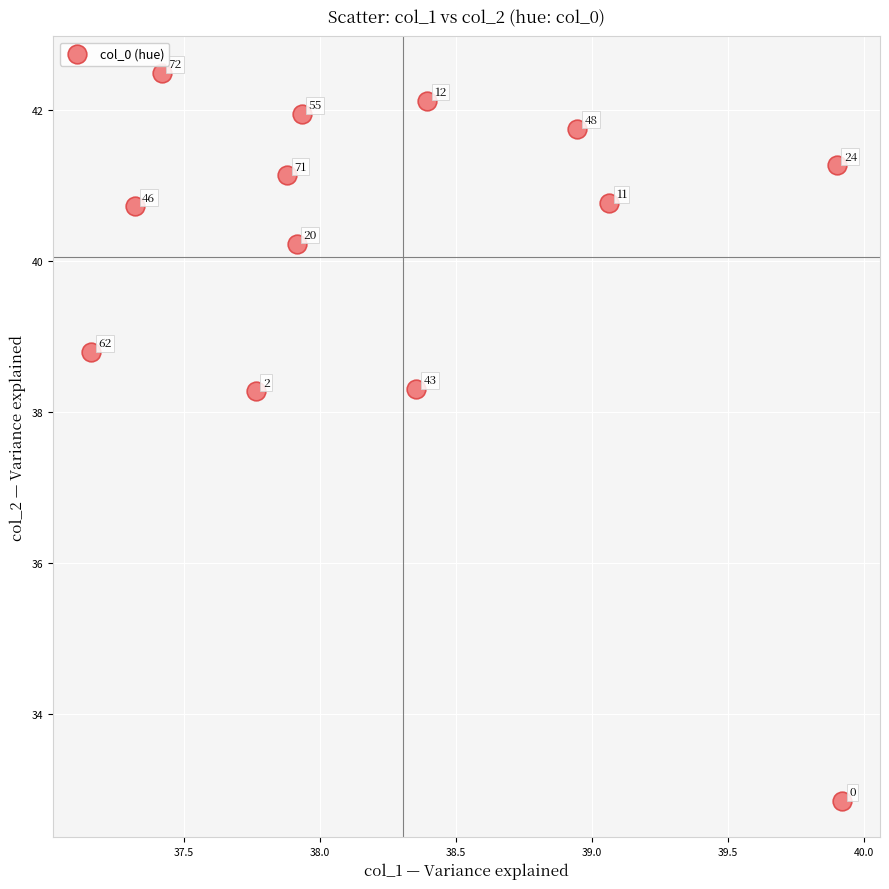

What Y value in the scatter plot is closest to 37?

38.3